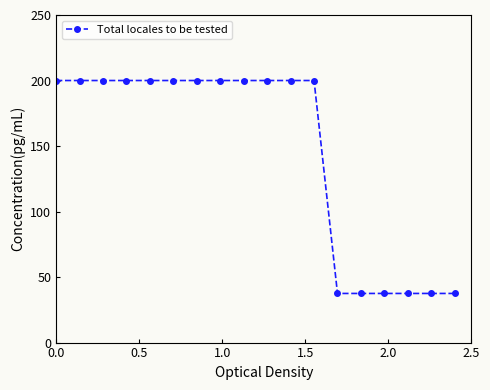

How many data points does each series have?

18